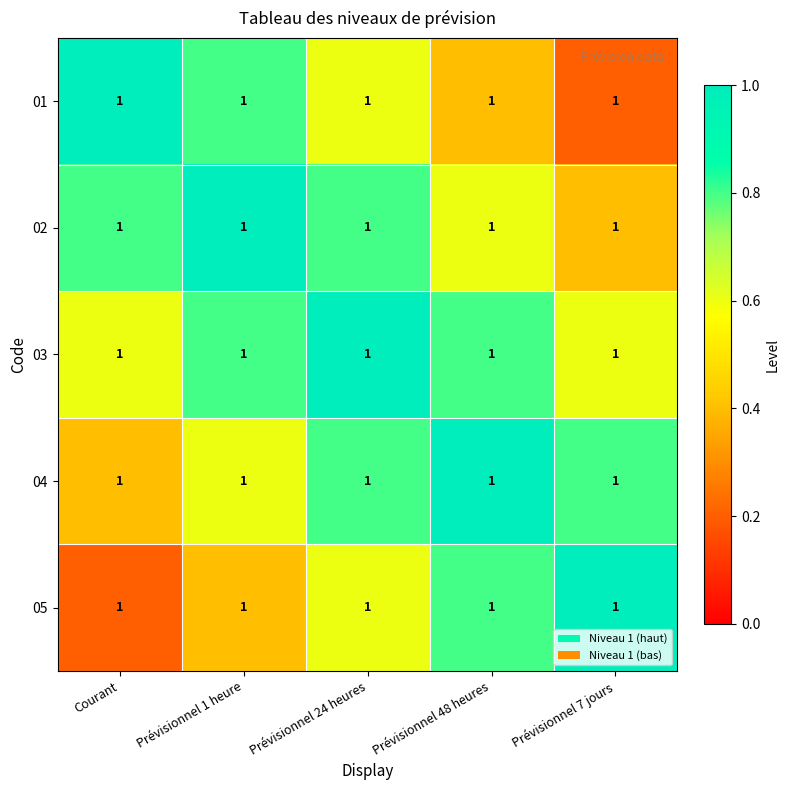

Count the 02 values in the range 0 to 1.

5